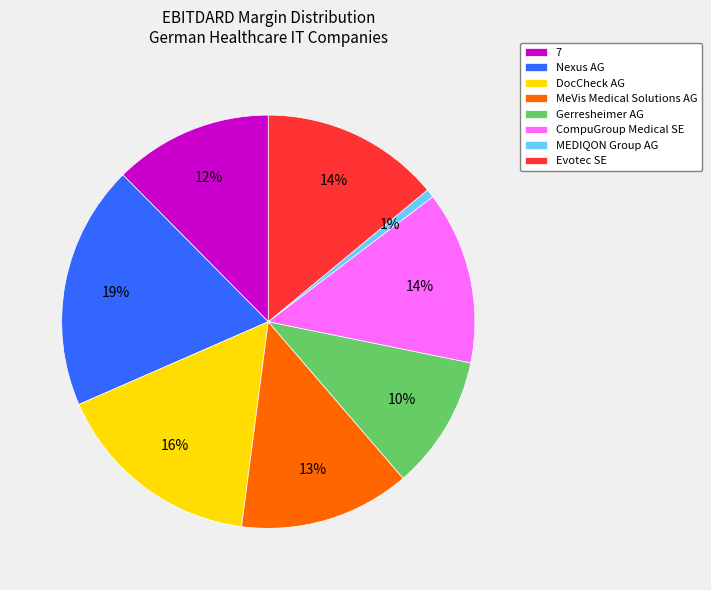

Does CompuGroup Medical SE account for over 50% of the chart?

No